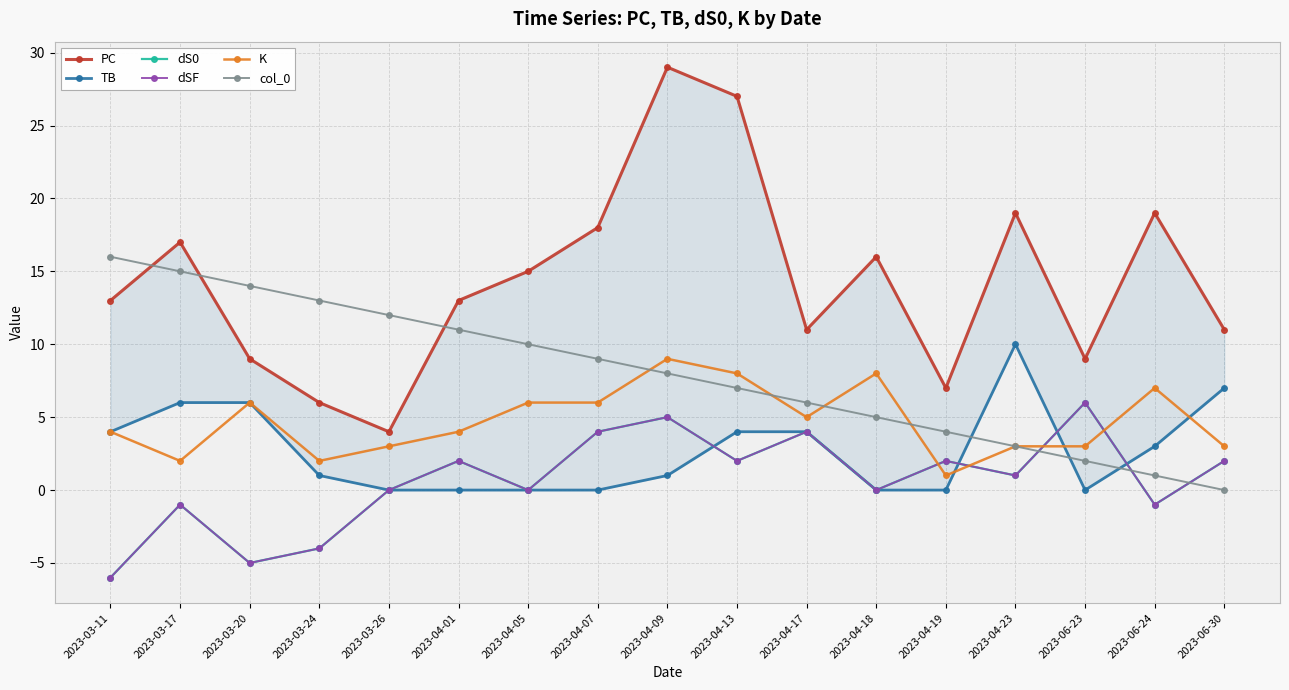

At which category does the chart reach its minimum across all series?

2023-03-11